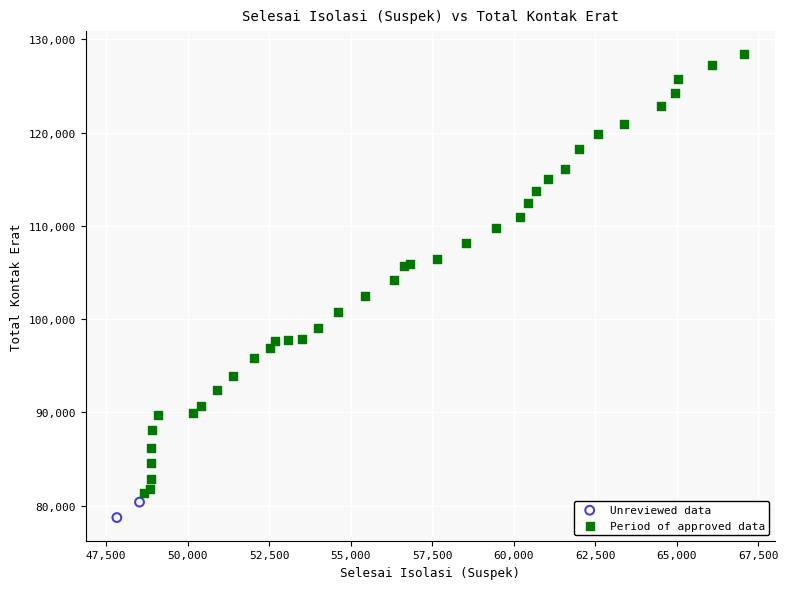

Which series contains the lowest Y value?

Unreviewed data